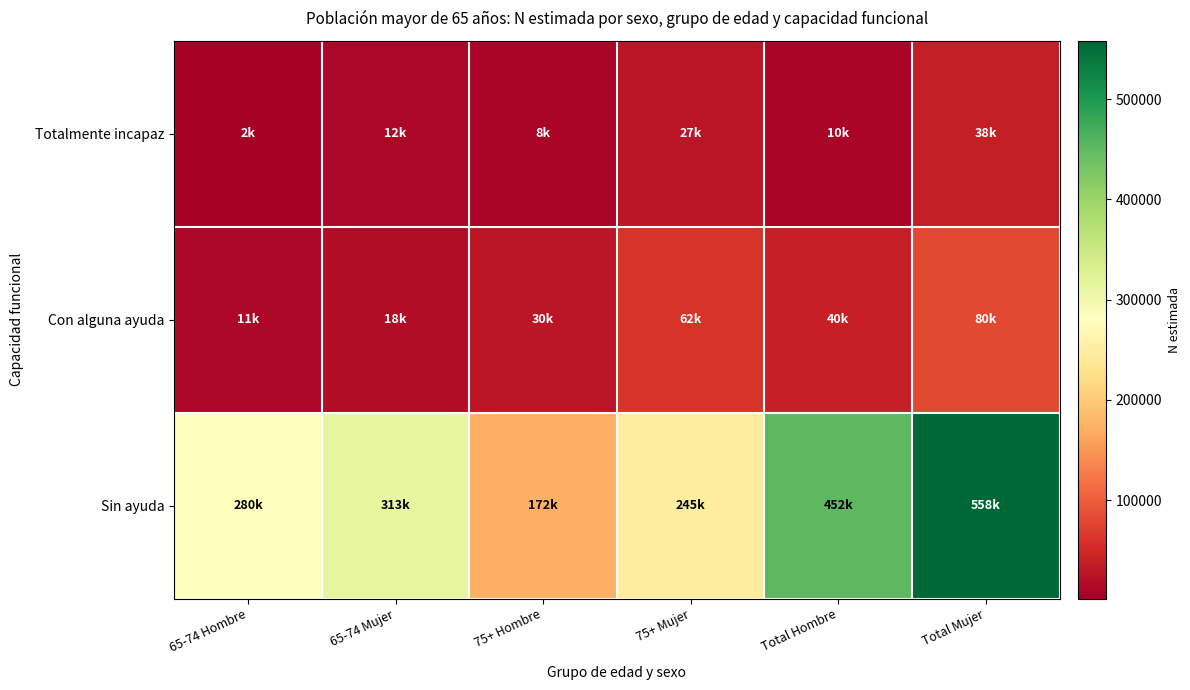

At which category is the sum across all series the highest?

Total Mujer